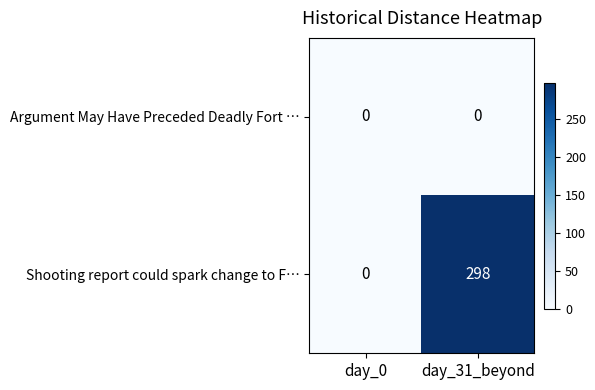

At which category does the chart reach its peak across all series?

day_31_beyond